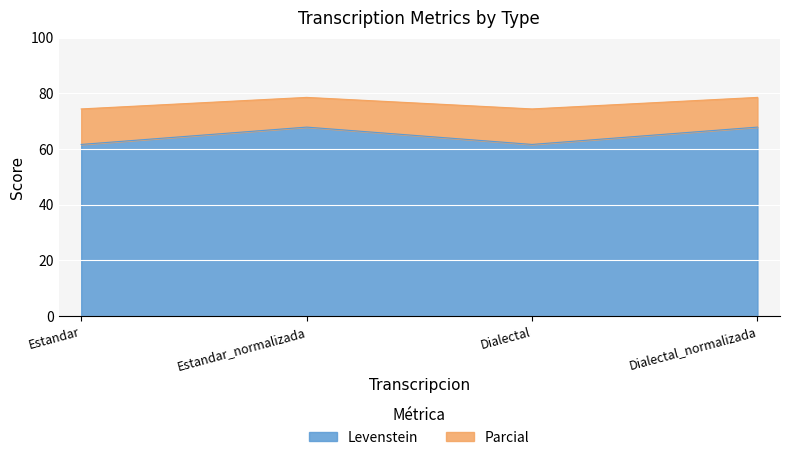

How many distinct data groups are displayed?

2